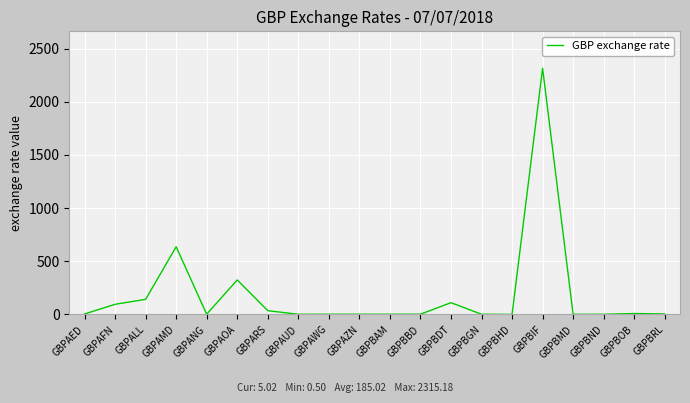

What is the maximum value shown in the chart?

2315.2